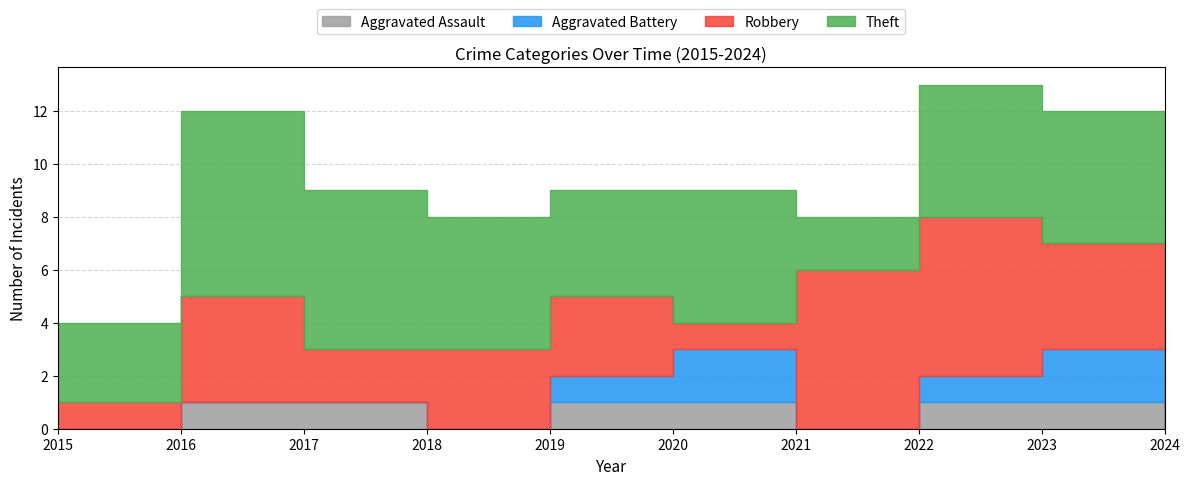

Count the Theft values in the range 3 to 5.

7